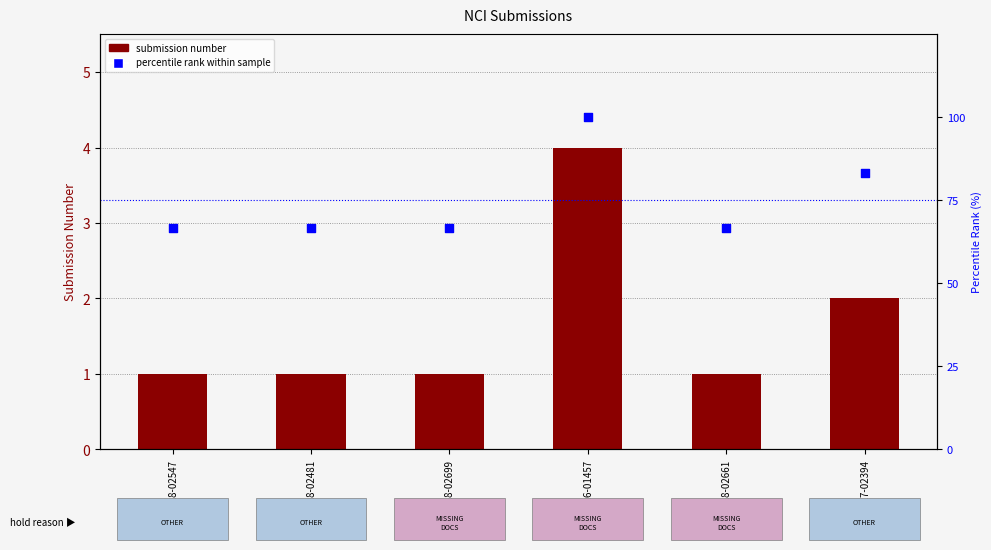

Which series reaches the minimum Y coordinate?

SUBMISSION NUMBER